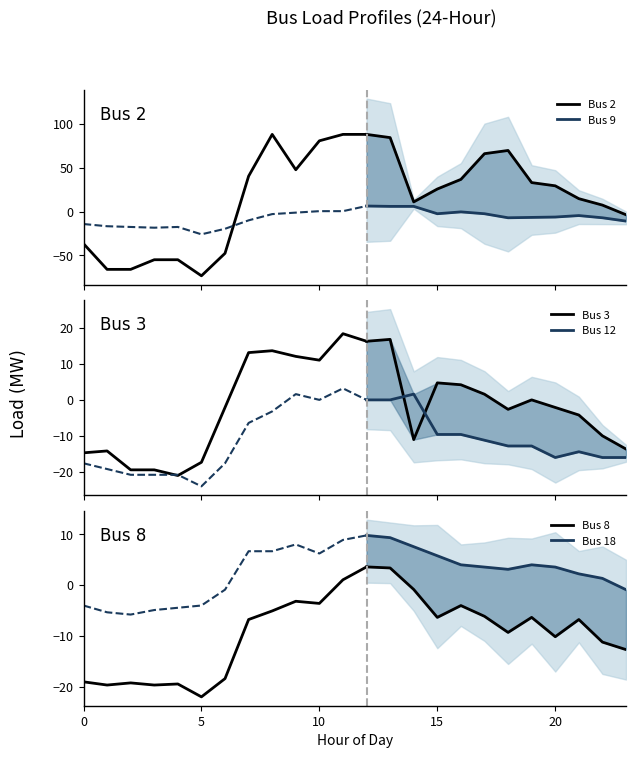

What is the difference between the Bus 8 values at 9 and 7?

3.6